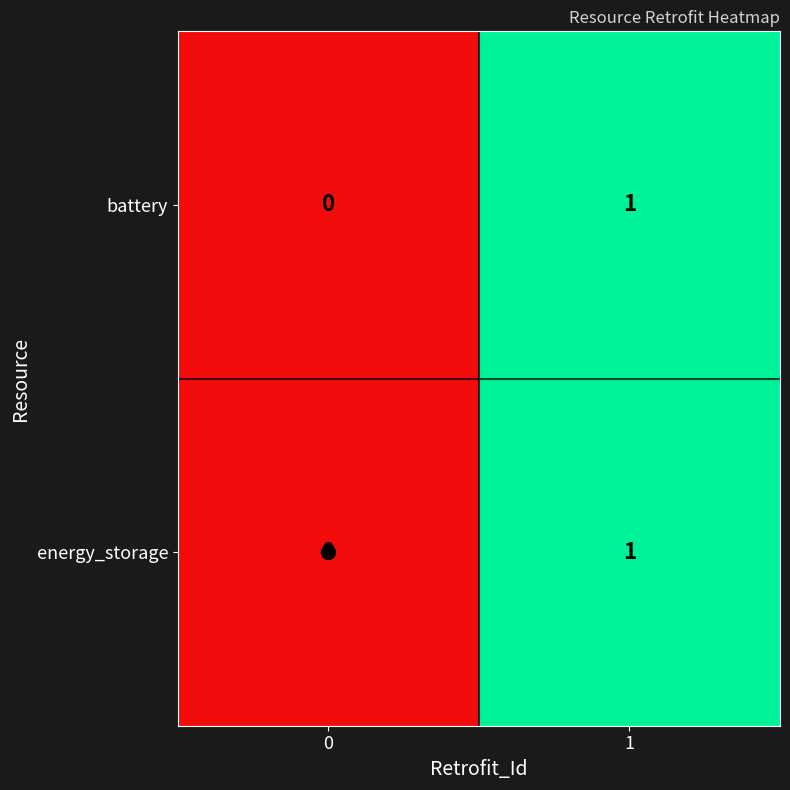

True or false: battery has a value of 2 at 1.

False